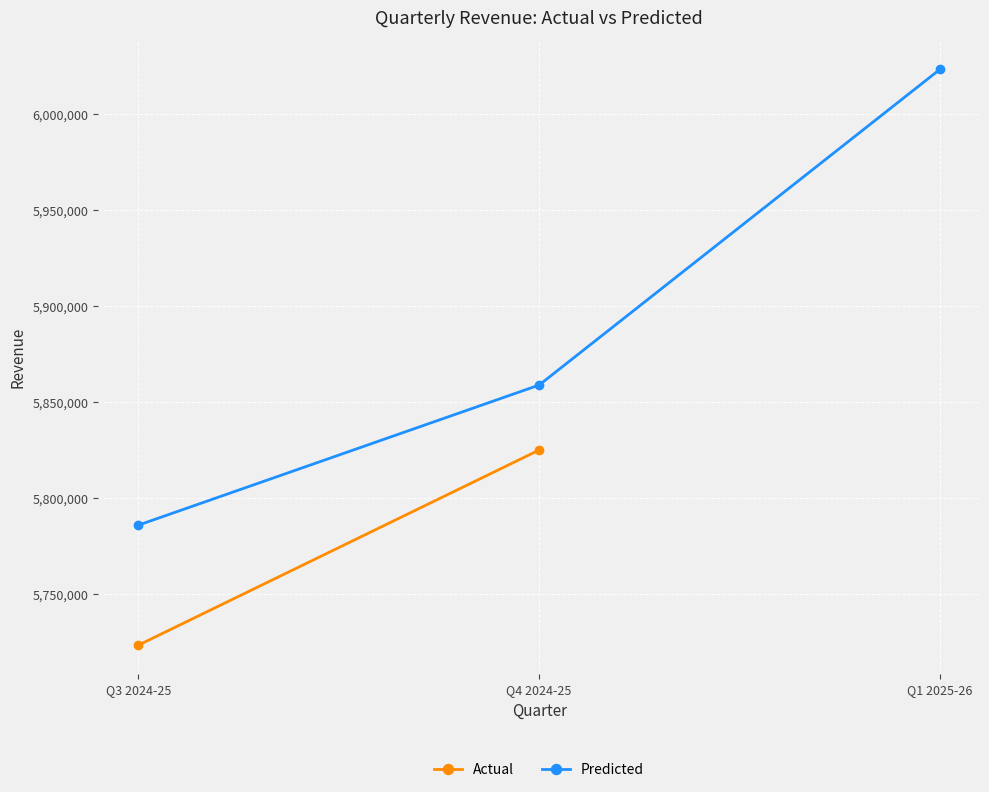

Count the values in the range 5786032 to 6023458.

3